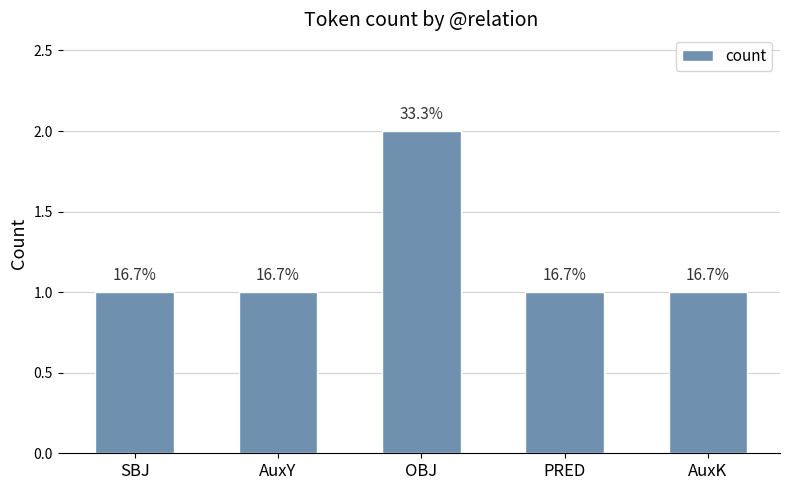

True or false: the data shows 0 at AuxK.

False